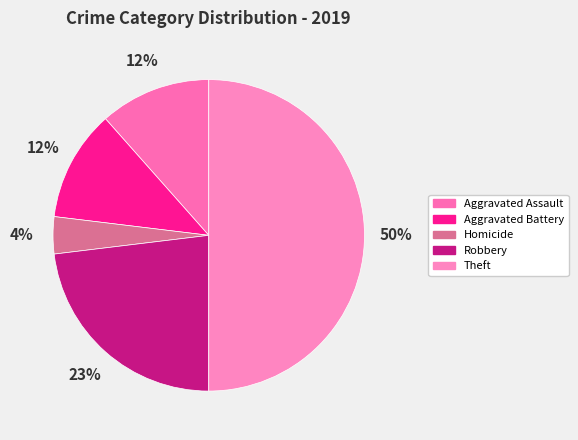

How many segments does this pie chart have?

5